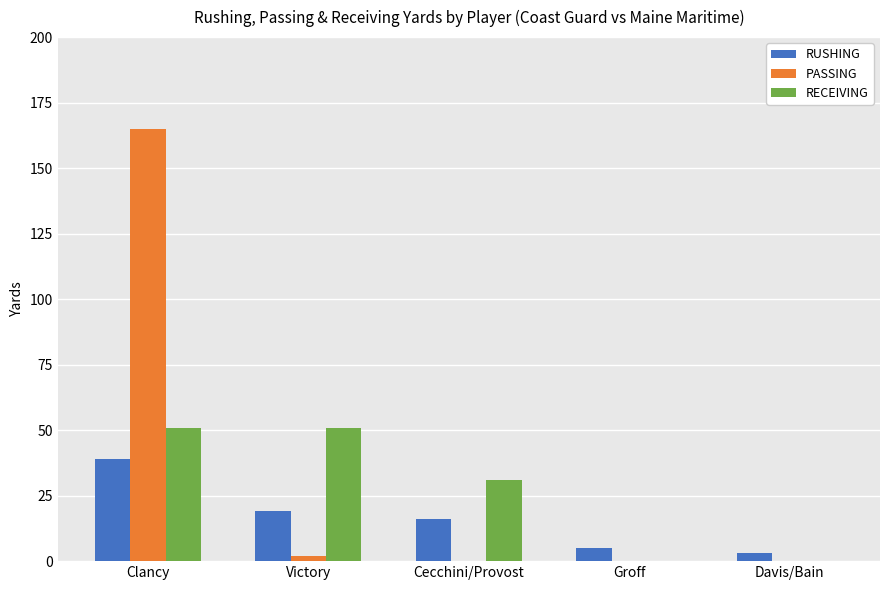

Which series has the widest spread of values?

PASSING